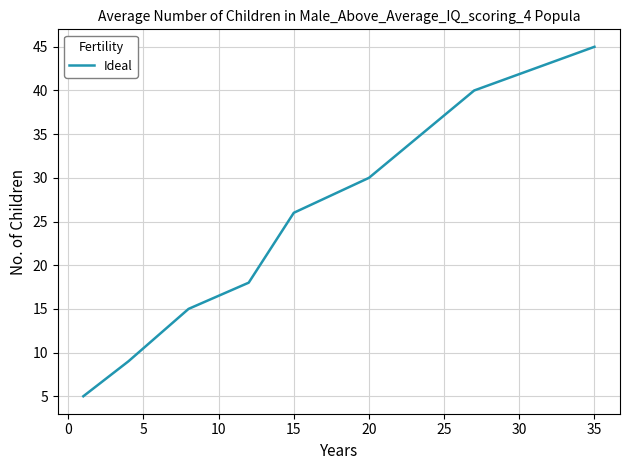

True or false: the data has more than 2 interior local peaks.

False